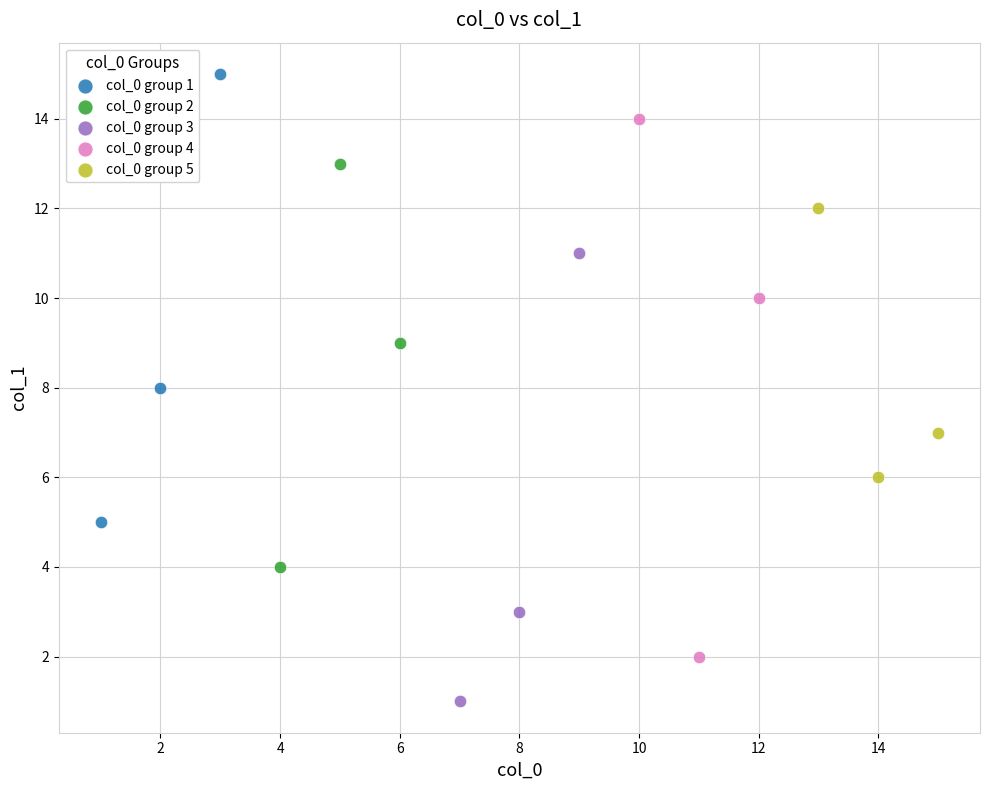

Which series contains the highest Y value?

col_0 group 1